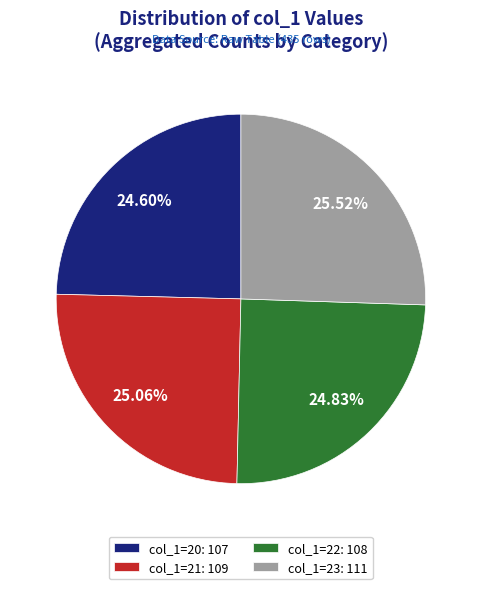

Do col_1=23 and col_1=20 together represent more than half of the pie?

Yes